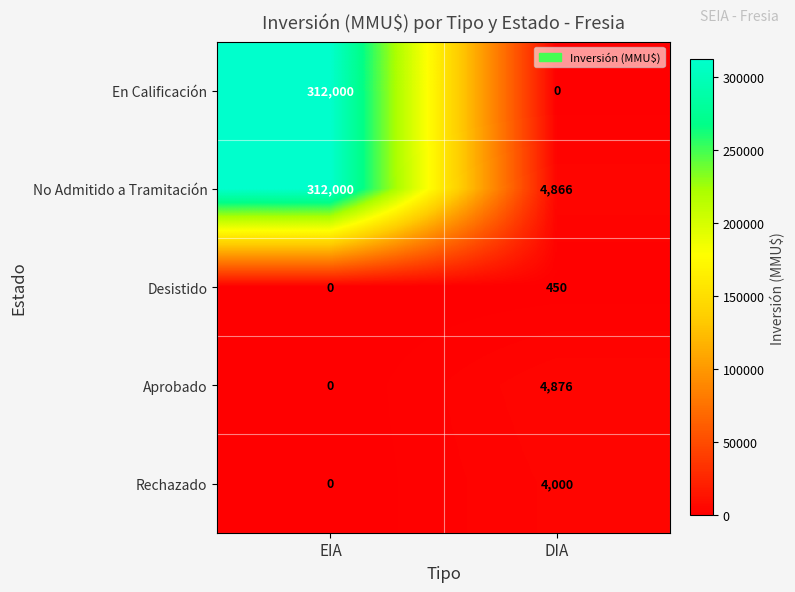

What is the average value of the Aprobado series?

2438